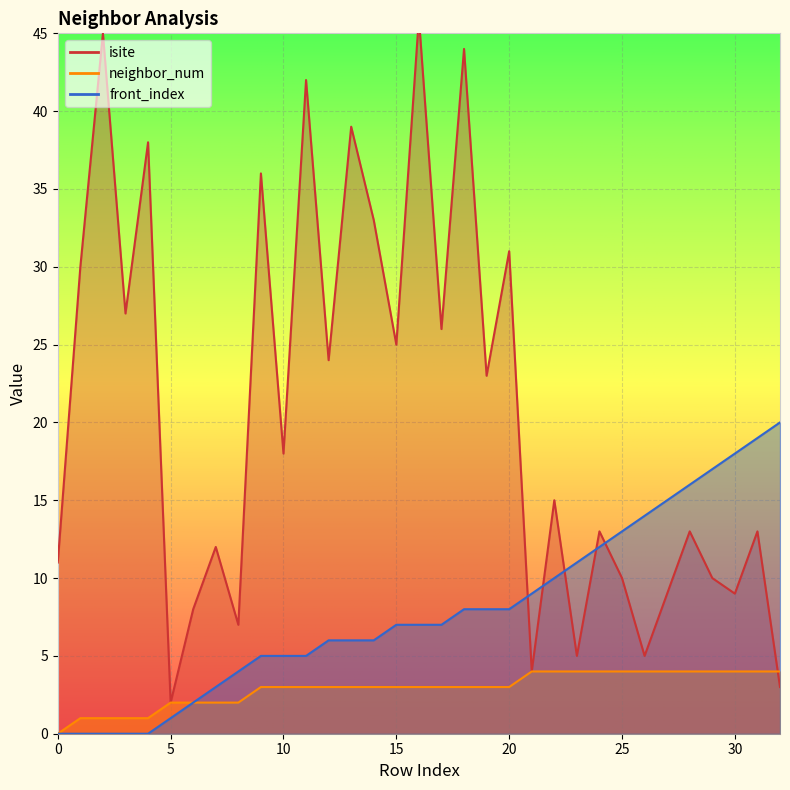

Reading right to left, what are all the values shown in this chart?

isite: 3	13	9	10	13	9	5	10	13	5	15	4	31	23	44	26	46	25	33	39	24	42	18	36	7	12	8	2	38	27	45	30	11
neighbor_num: 4	4	4	4	4	4	4	4	4	4	4	4	3	3	3	3	3	3	3	3	3	3	3	3	2	2	2	2	1	1	1	1	0
front_index: 20	19	18	17	16	15	14	13	12	11	10	9	8	8	8	7	7	7	6	6	6	5	5	5	4	3	2	1	0	0	0	0	0